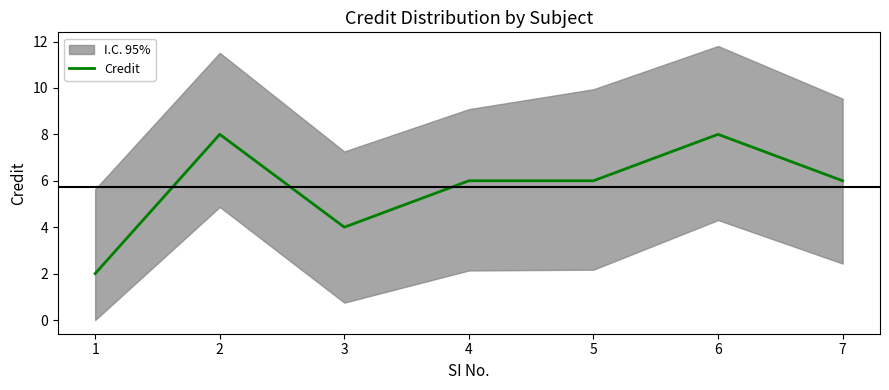

Is it true that the value at 2 is 2?

False